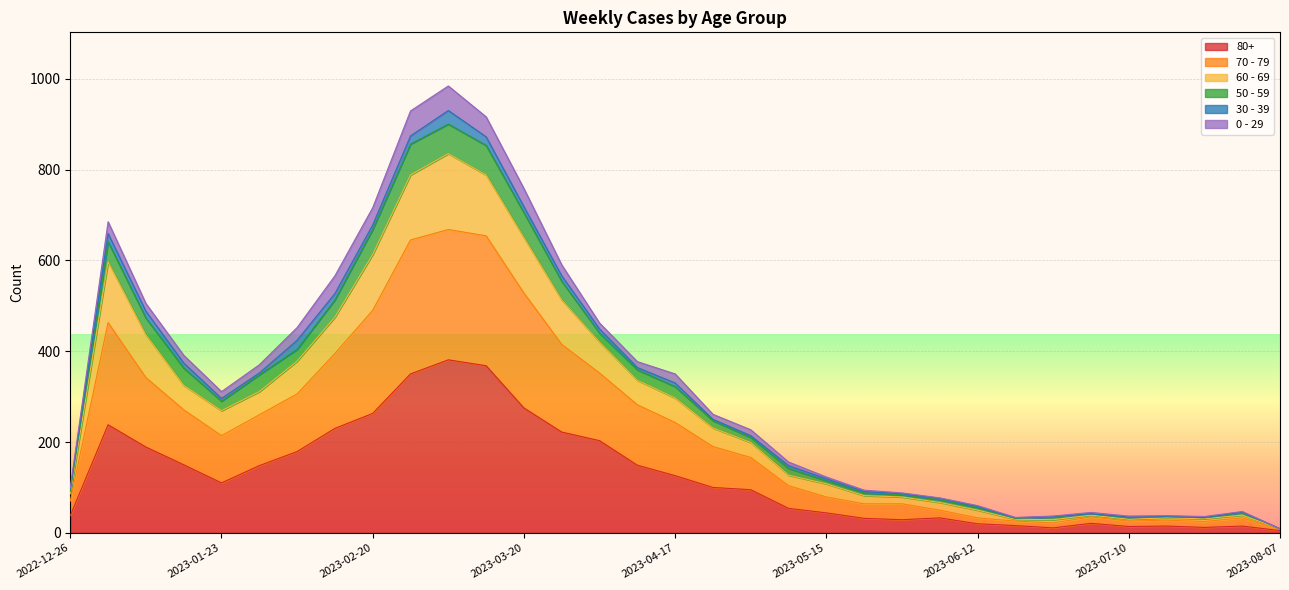

How many interior local valleys does the 60 - 69 series have?

4